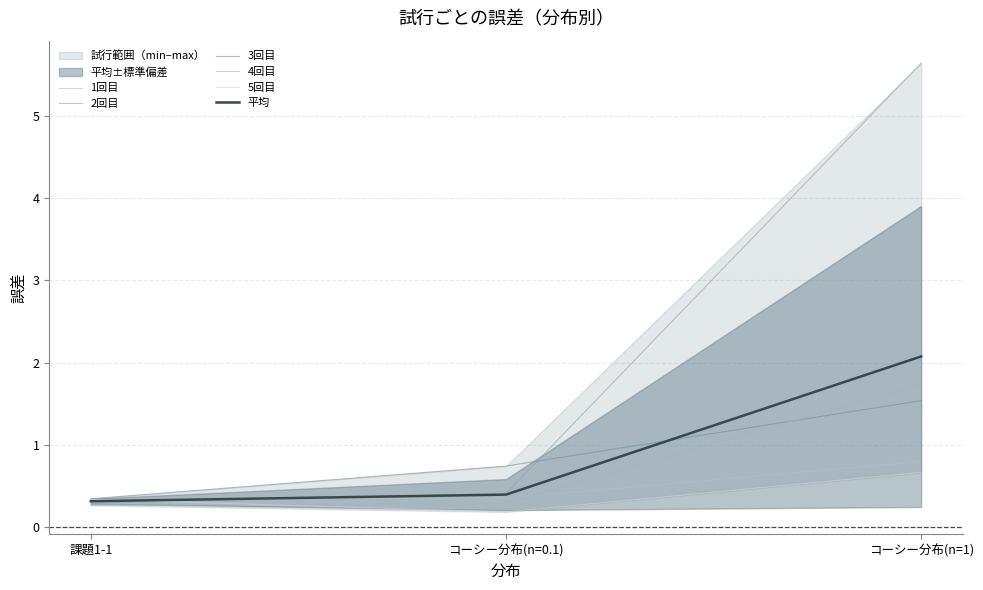

The 2回目 series shows 0.3 at 課題1-1. True or false?

True